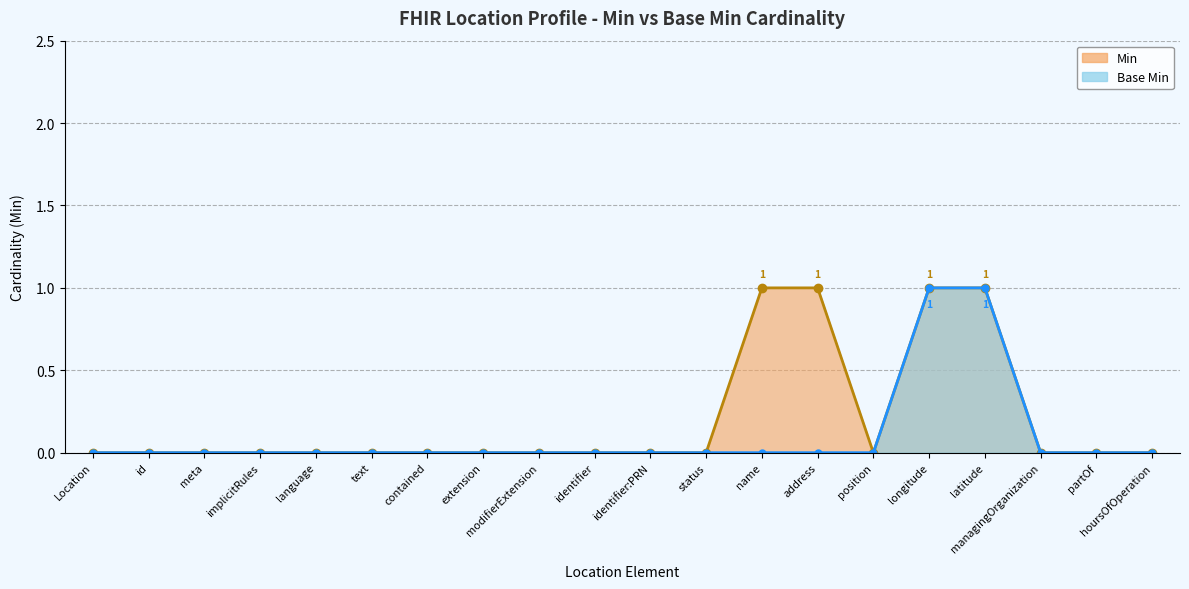

The Base Min series shows 1 at latitude. True or false?

False